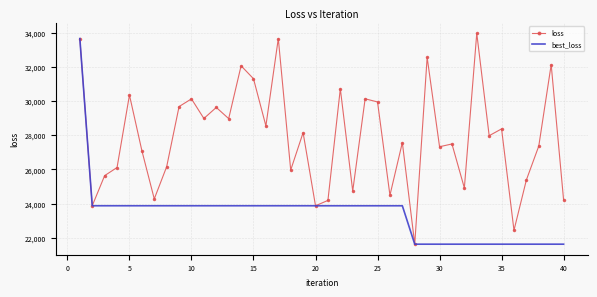

What is the minimum value for loss?

21627.7